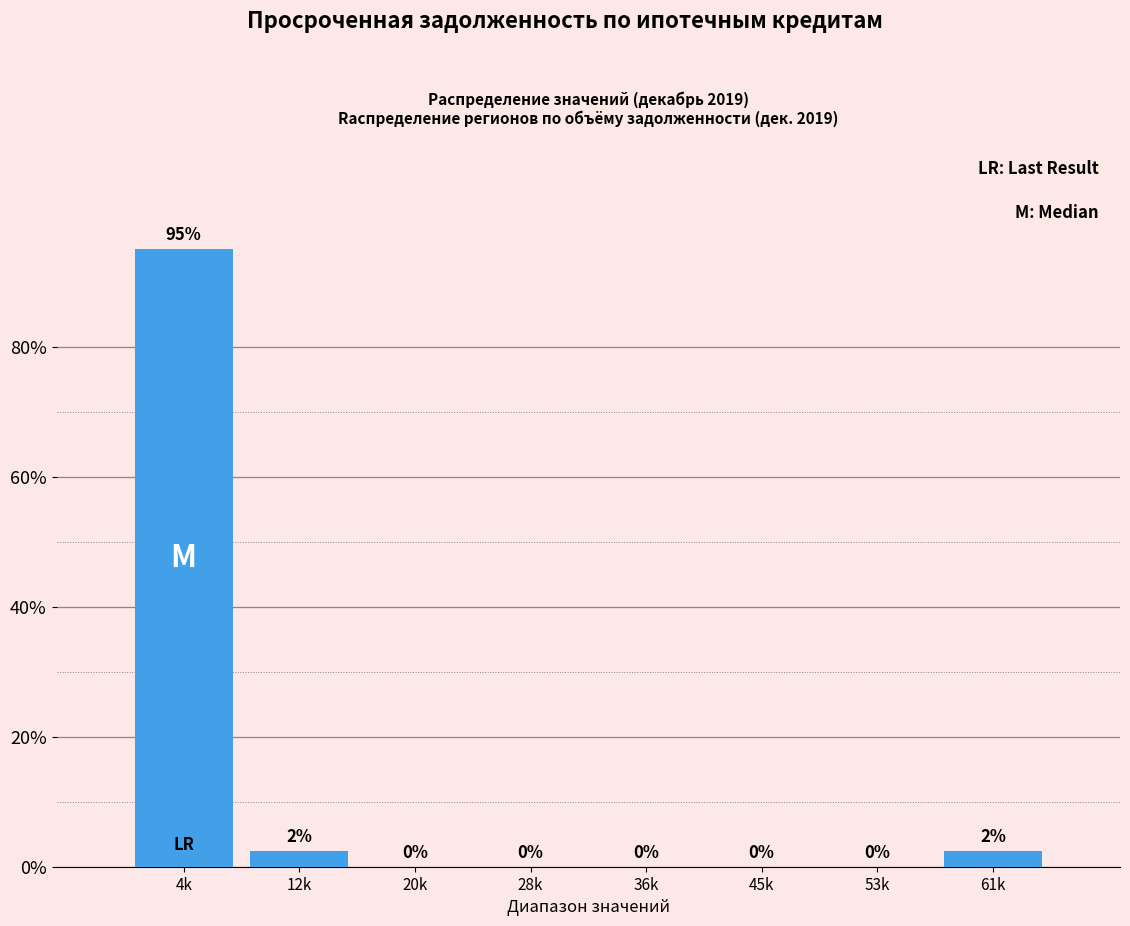

What value does the data have at 4k?

95.1